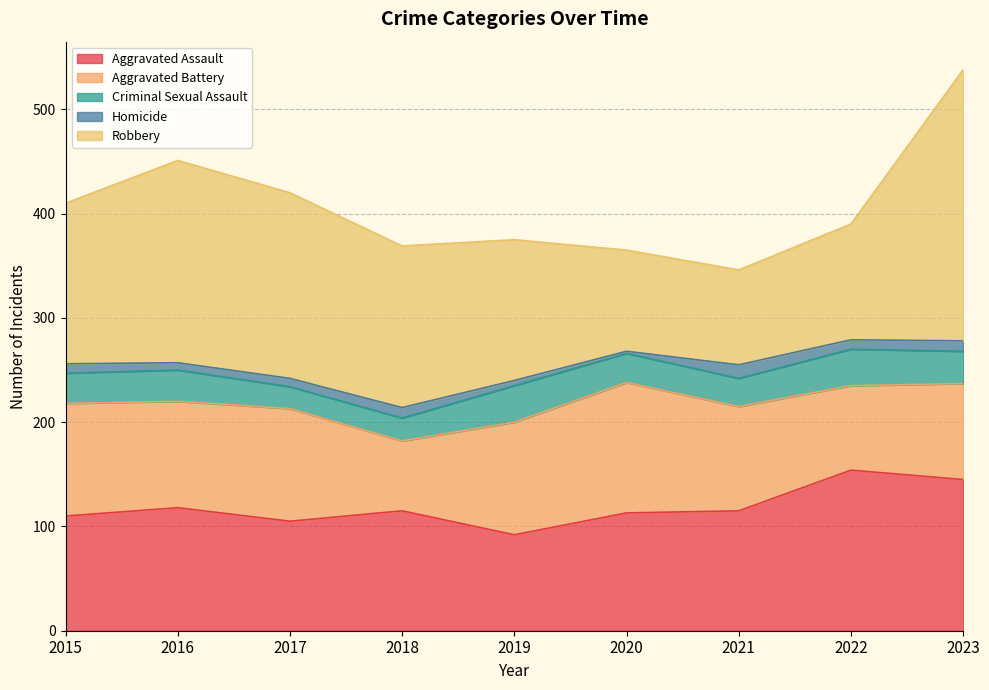

What is the minimum value for Homicide?

2